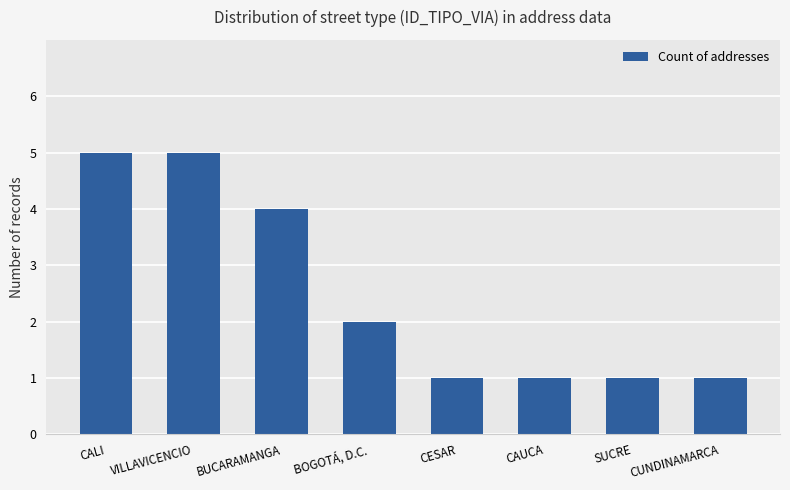

What is the greatest value displayed?

5